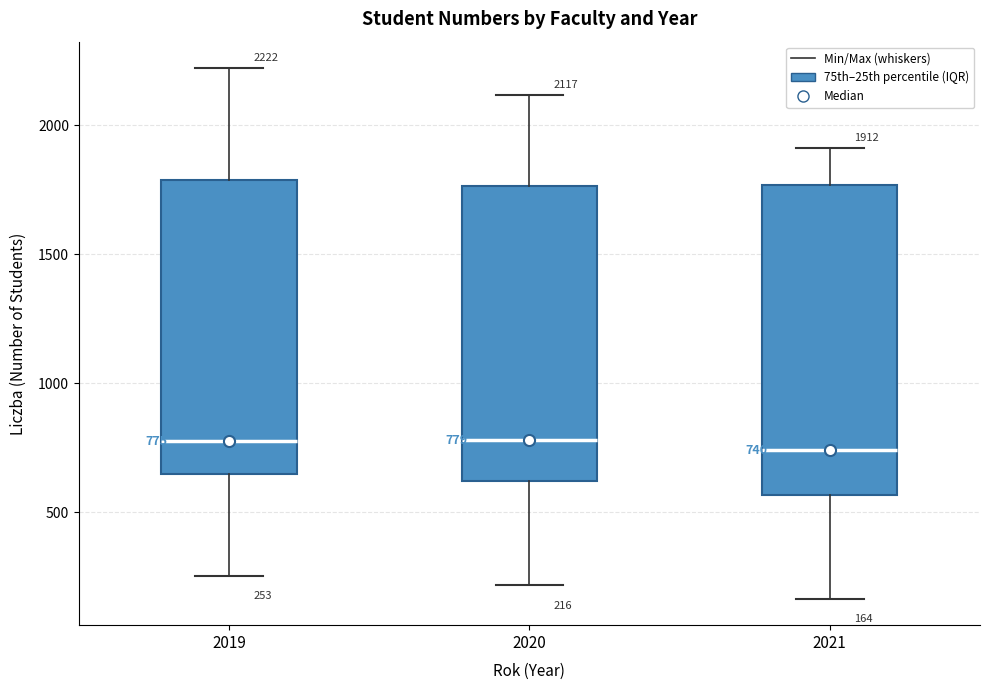

Comparing the boxes themselves (not the whiskers), which one is the tallest?

2021